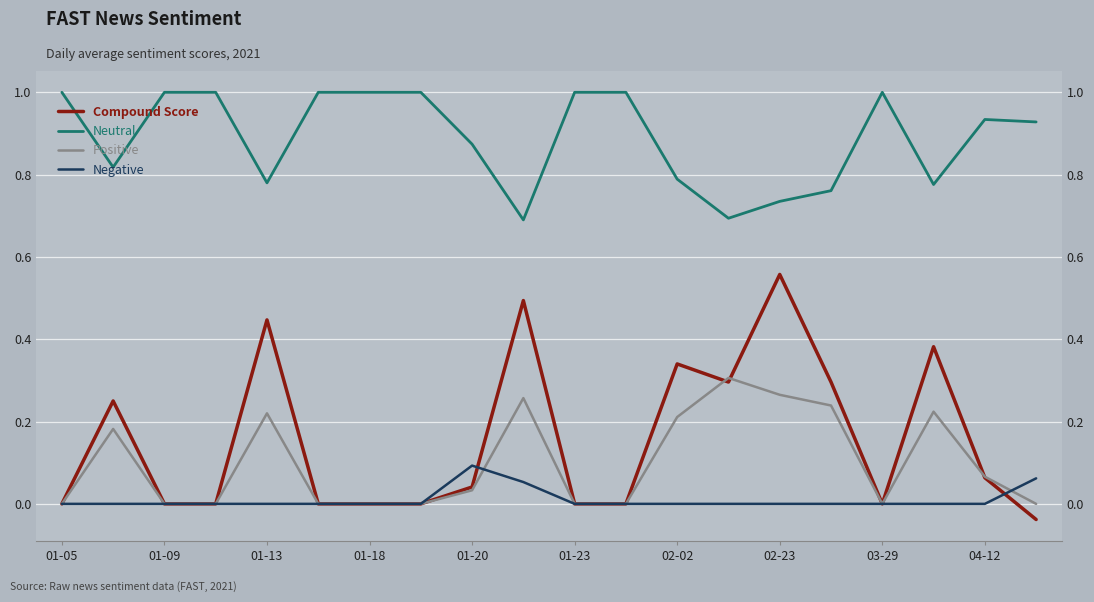

At which category does the chart reach its peak across all series?

01-05